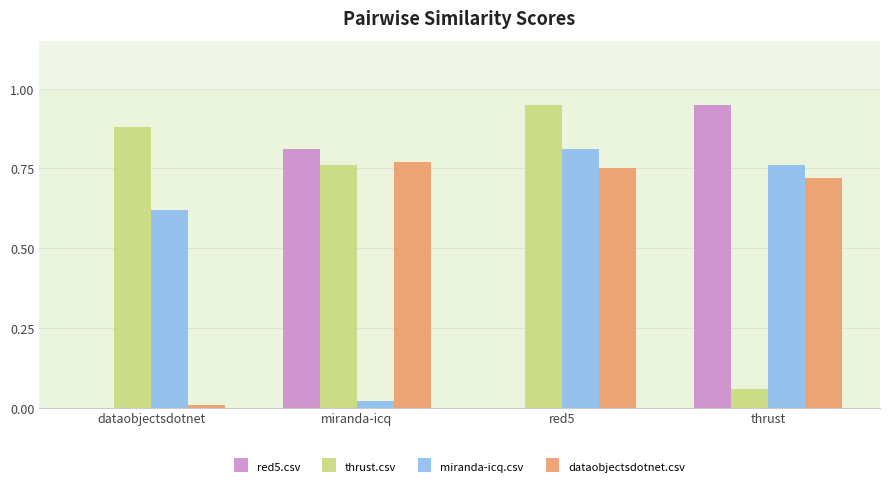

Are the bars horizontal?

No